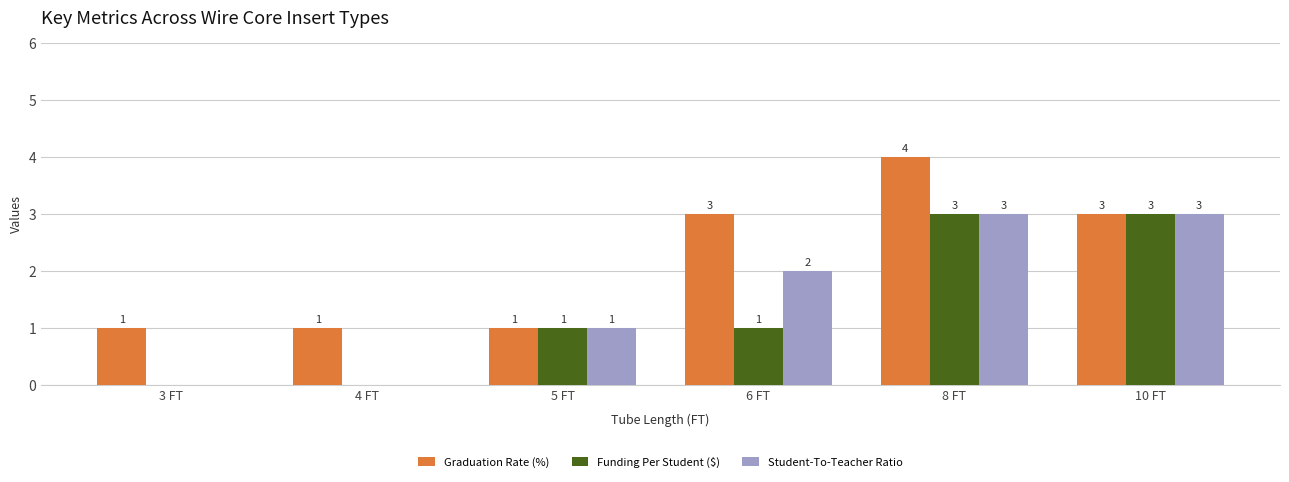

Count the number of categories in the chart.

6